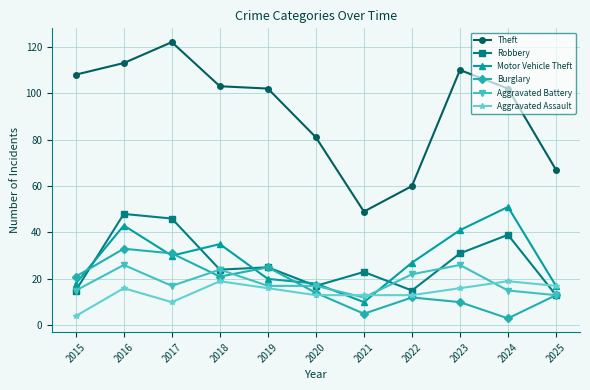

At how many categories does at least one series exceed 40?

11